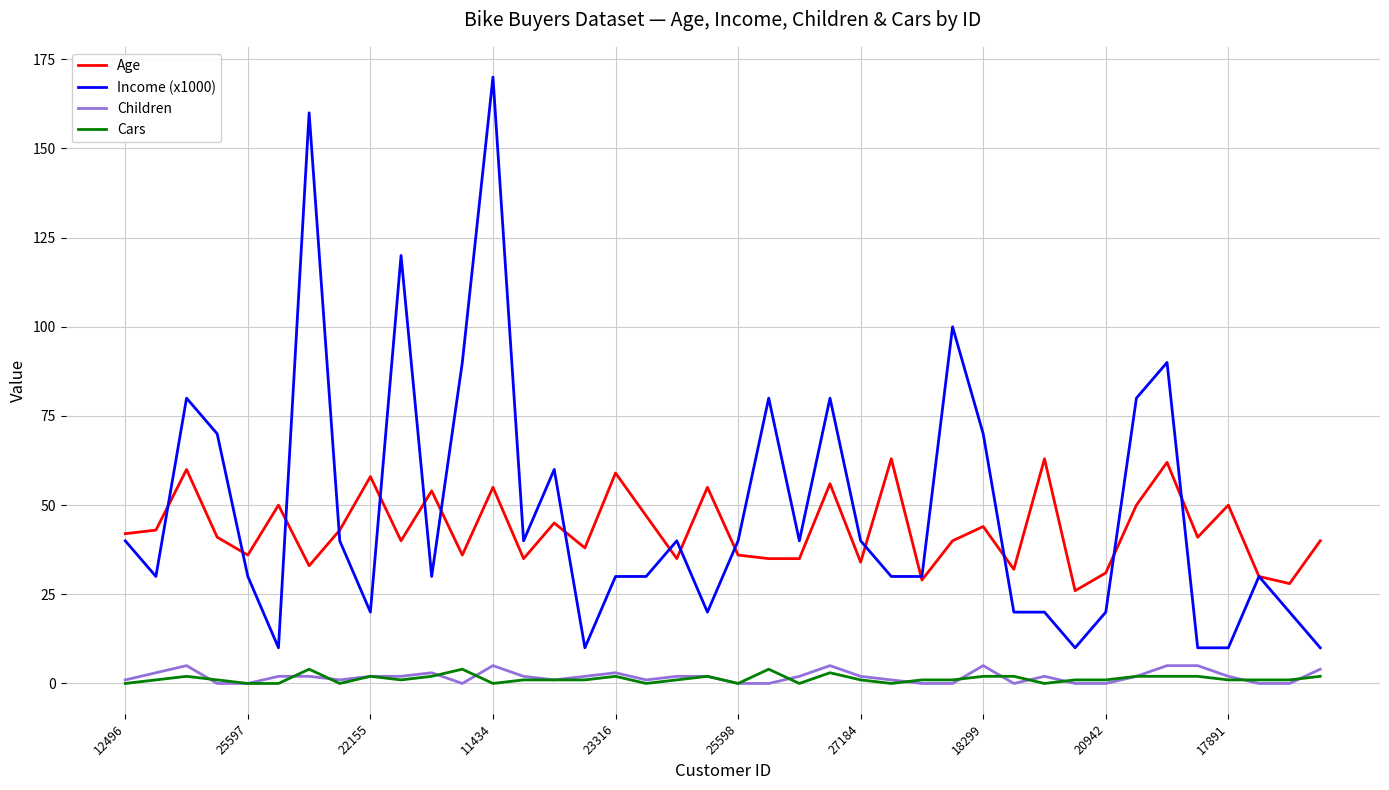

What is the maximum value for Age?

63